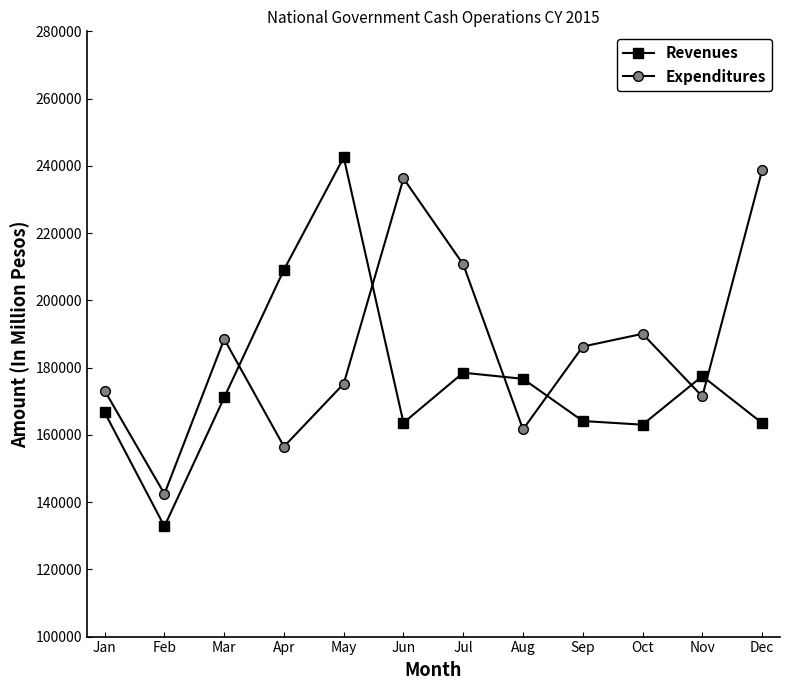

How many data points does each series have?

12